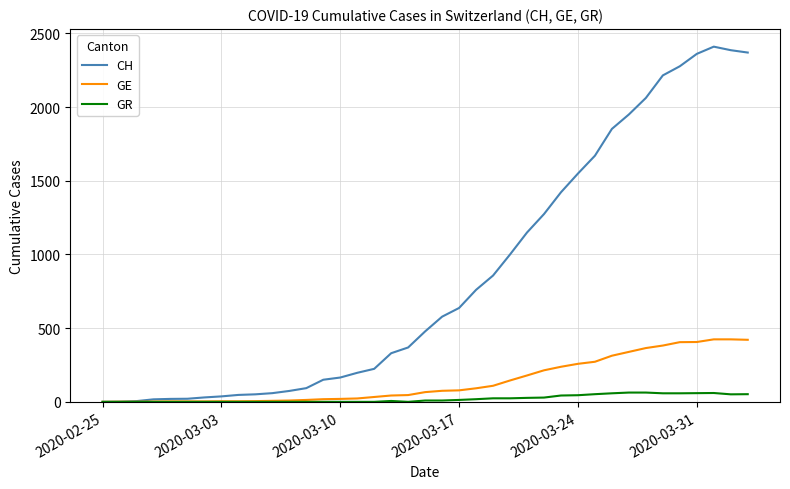

Which series has the largest total across all categories?

CH